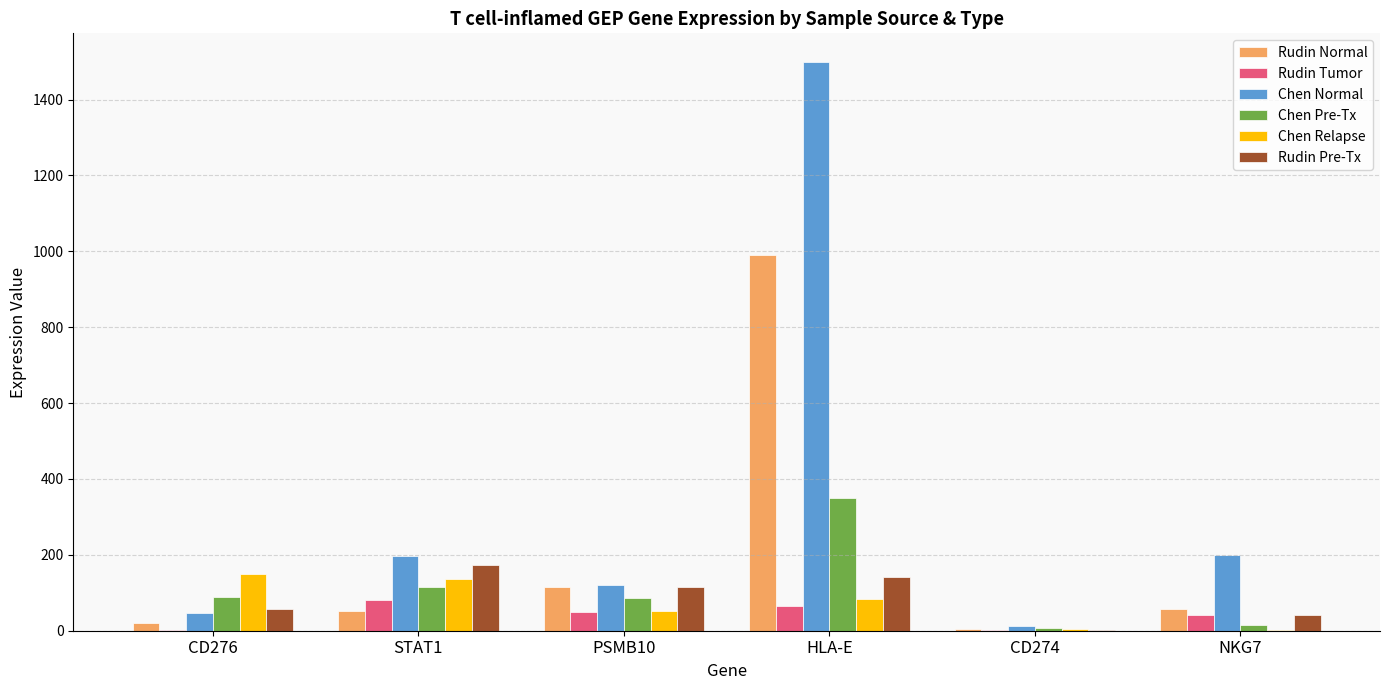

Which series changed the most between HLA-E and NKG7?

Chen Normal